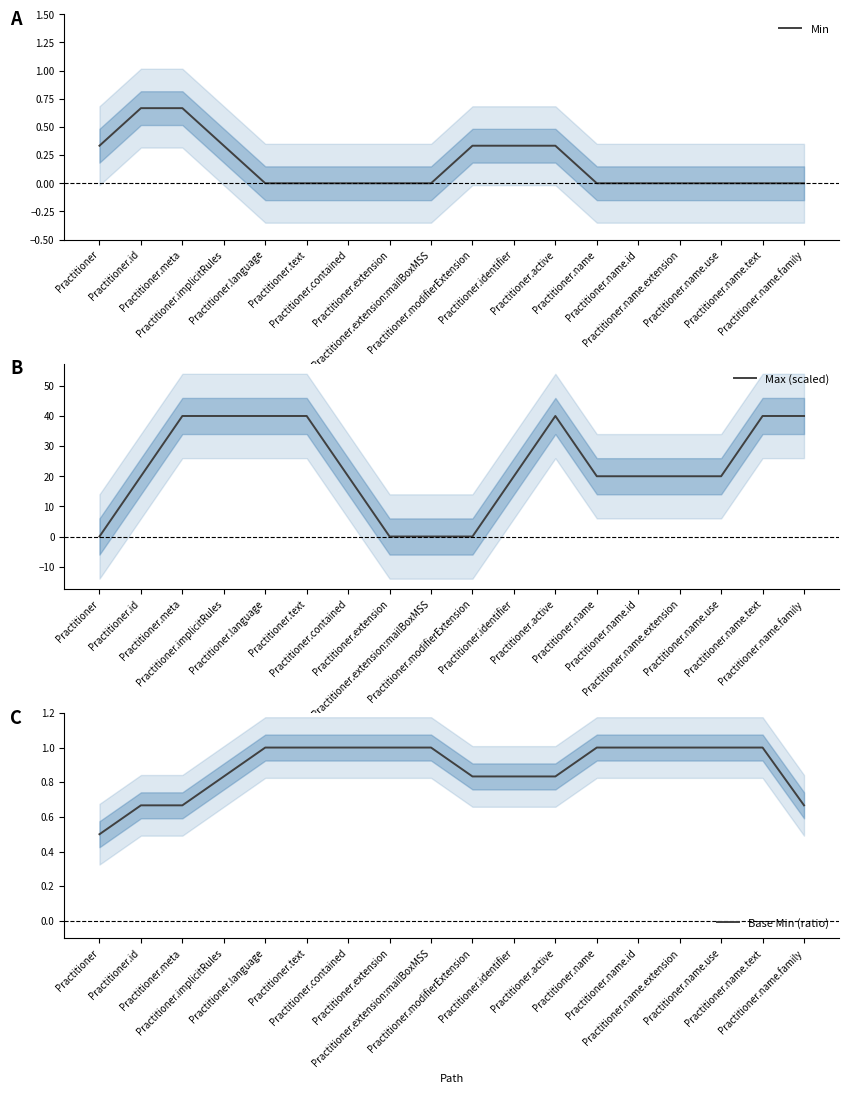

At which category is the sum across all series the highest?

Practitioner.meta